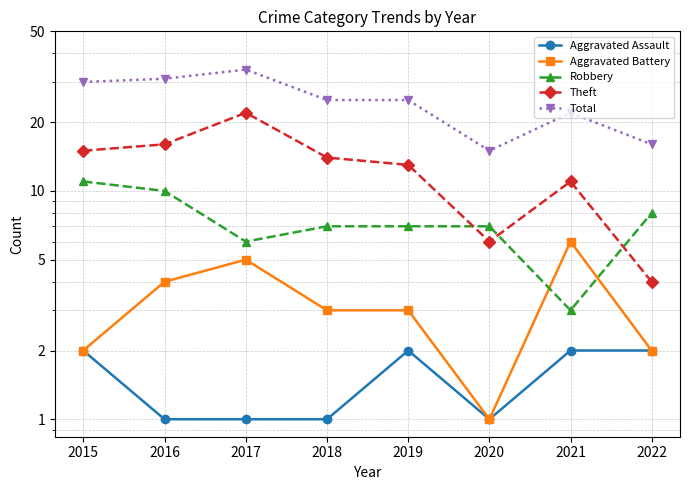

At 2018, list the series in order from largest to smallest.

Total, Theft, Robbery, Aggravated Battery, Aggravated Assault